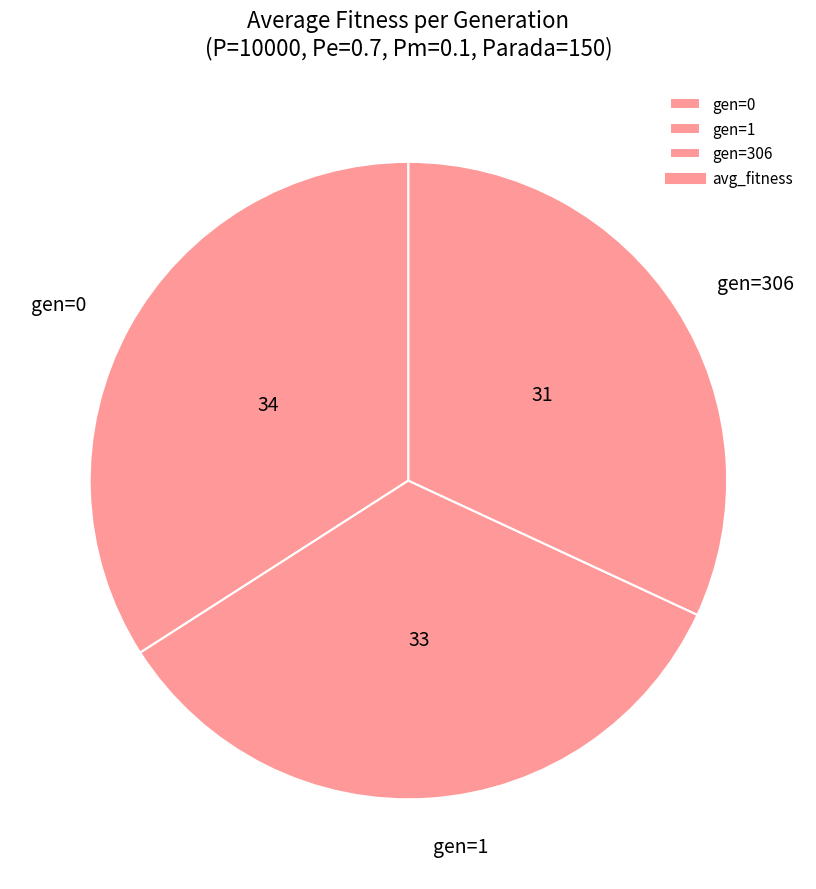

Is there any slice that represents more than half of the pie?

No